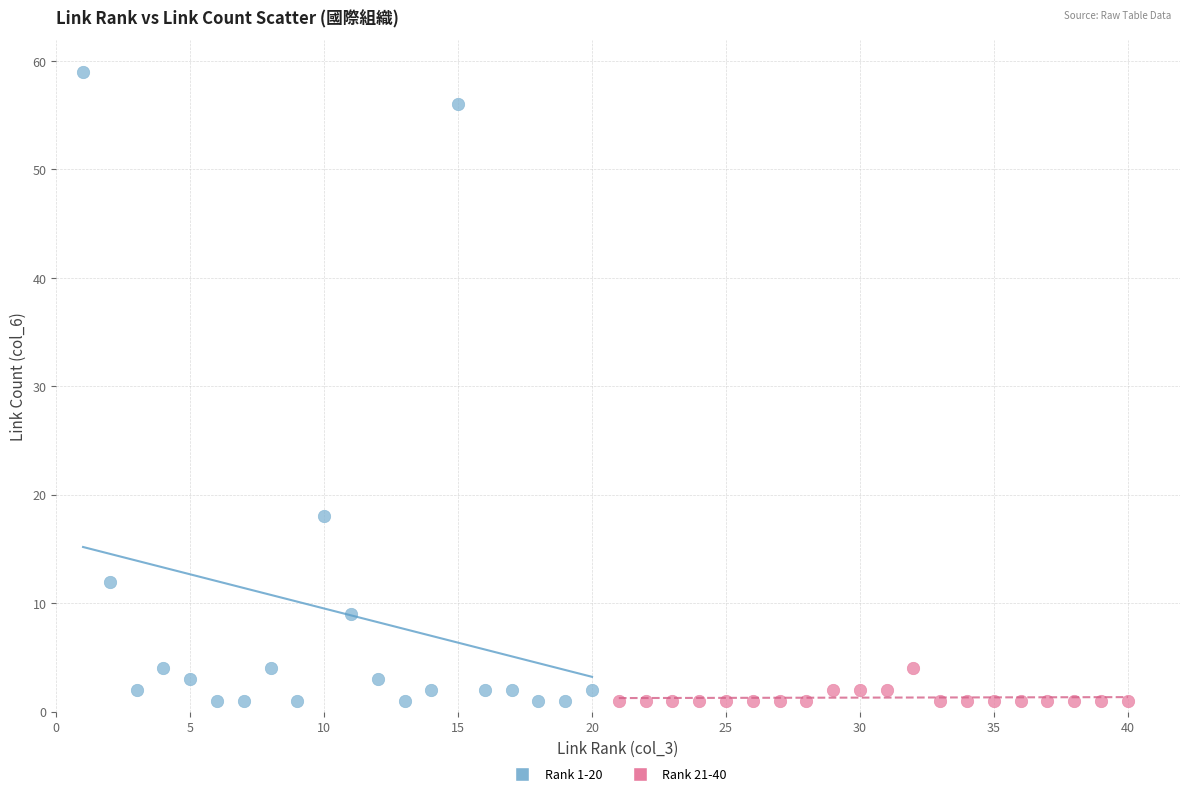

Which series reaches the maximum Y coordinate?

Rank 1-20